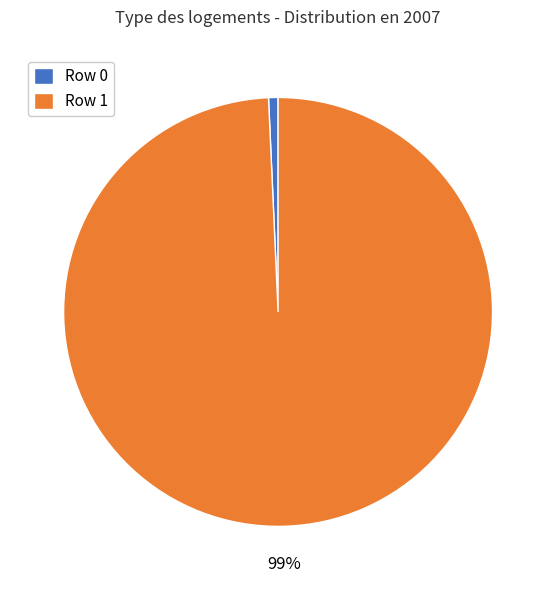

To the nearest percent, what percentage of the pie is Row 0?

1%